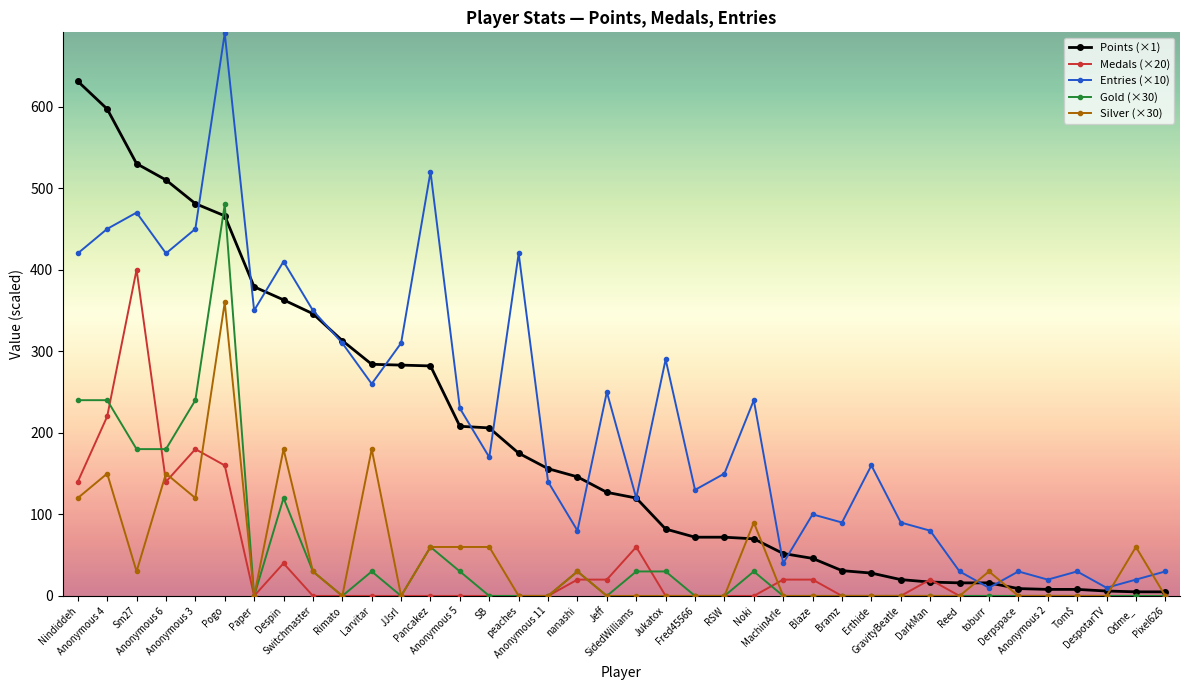

What is the greatest value displayed?

690